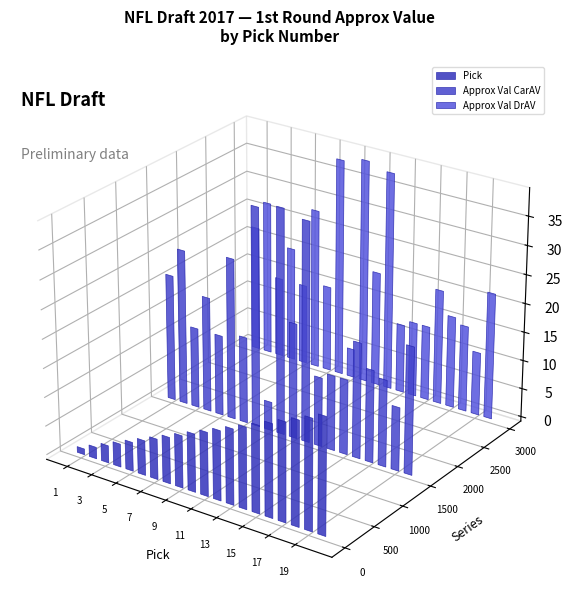

How many data points in Pick are above 11?

9